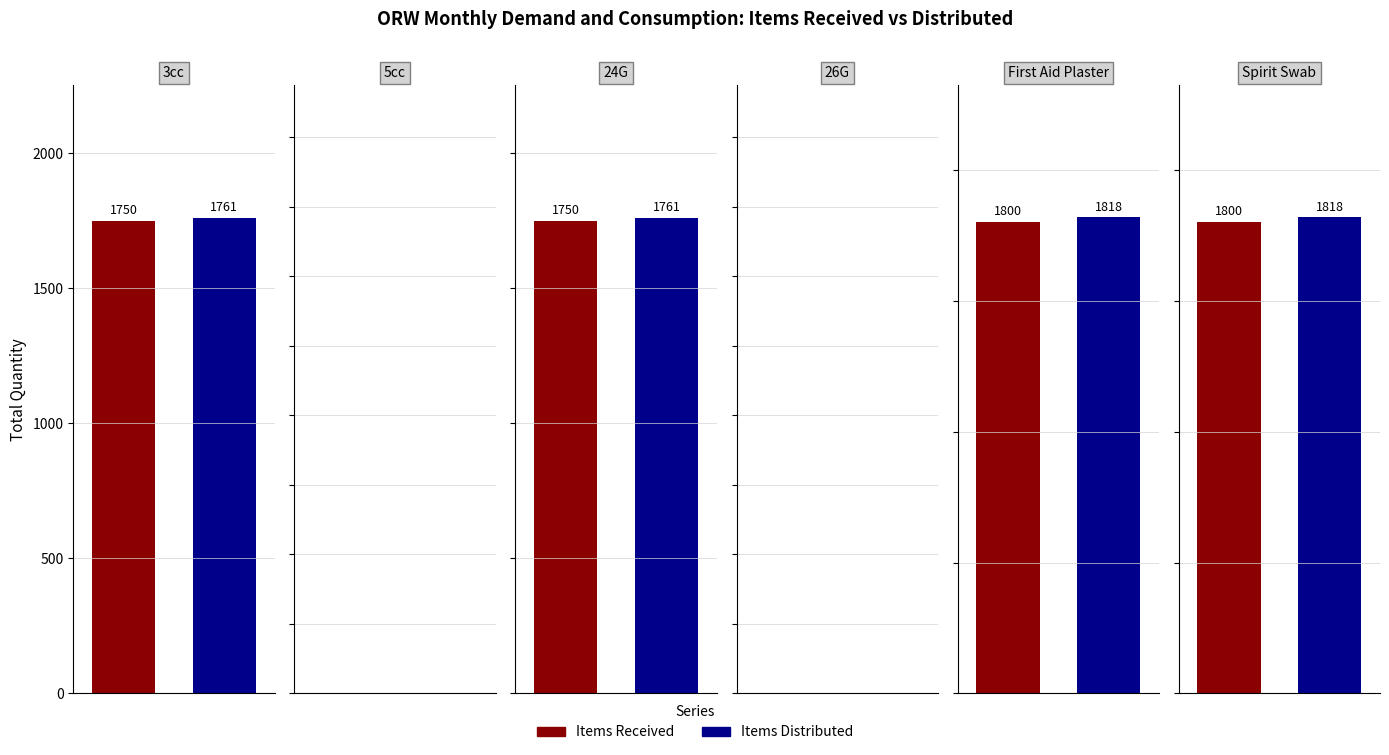

Does the chart contain stacked bars?

No